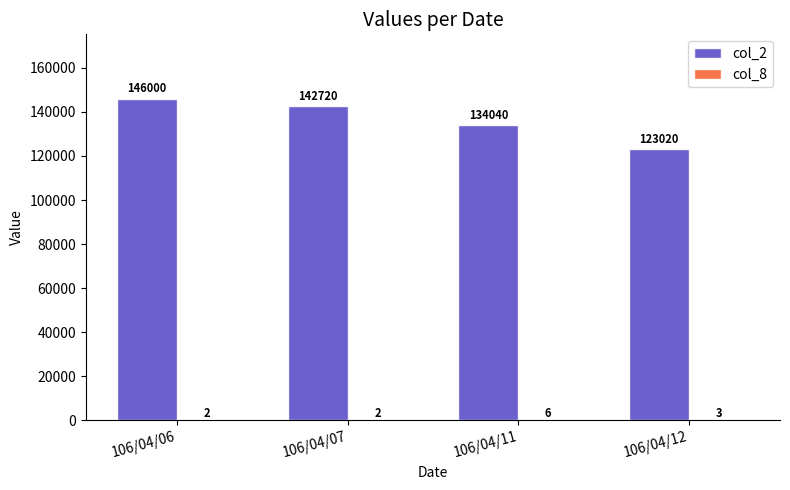

Read the col_2 value at 106/04/11.

134040